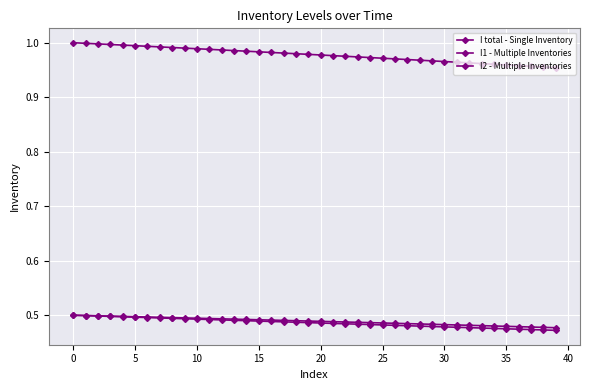

Does the chart have visible grid lines?

Yes